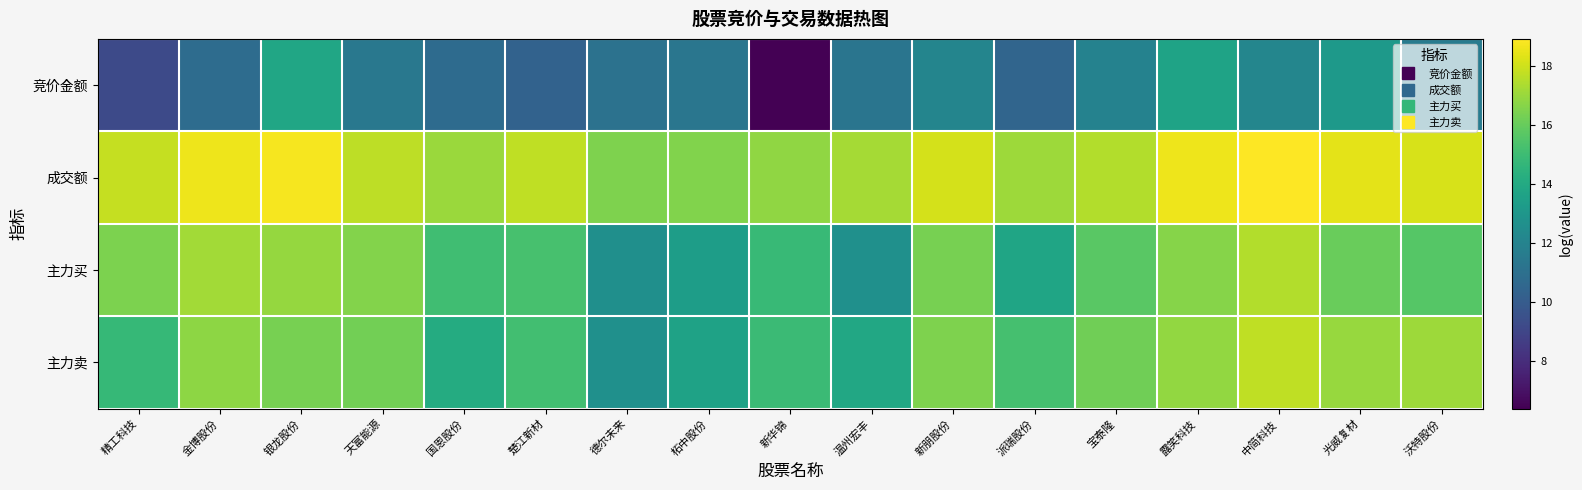

What is the total value across all series at 沃特股份?

62.5